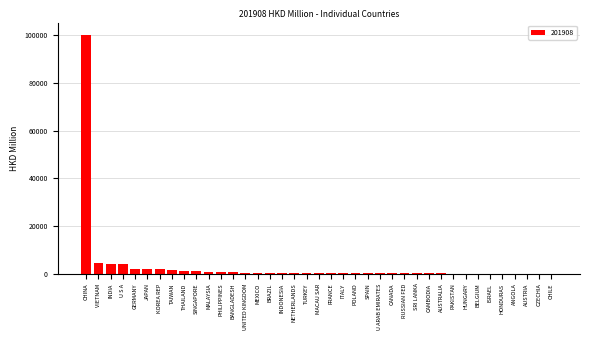

Where is the data nearest to the value 50157?

VIETNAM